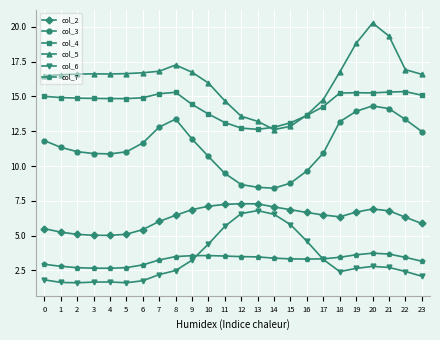

Which series has the largest total across all categories?

col_5